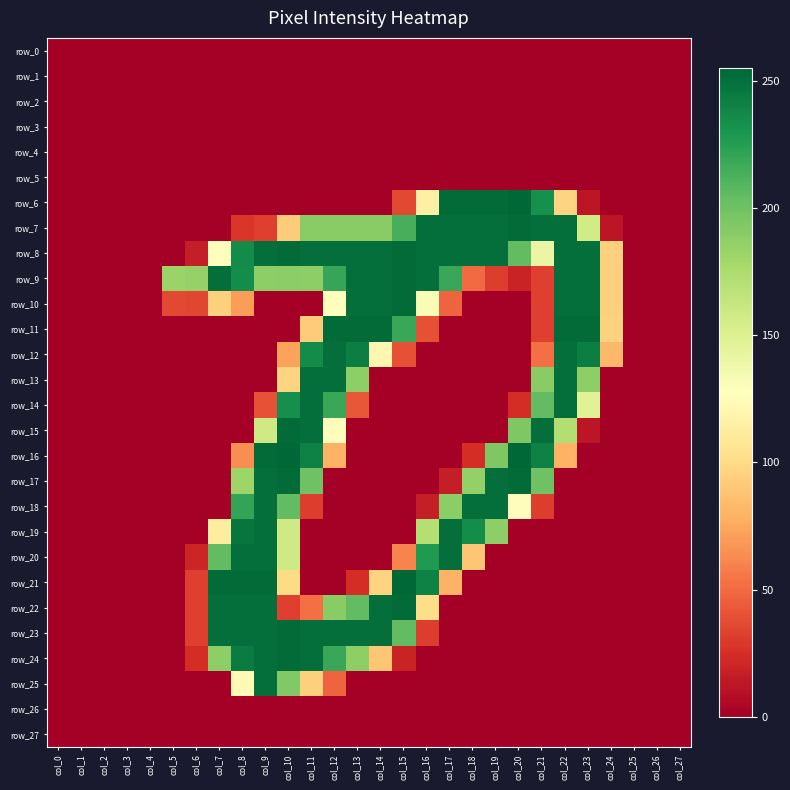

Which series has the largest range (max minus min)?

row_6